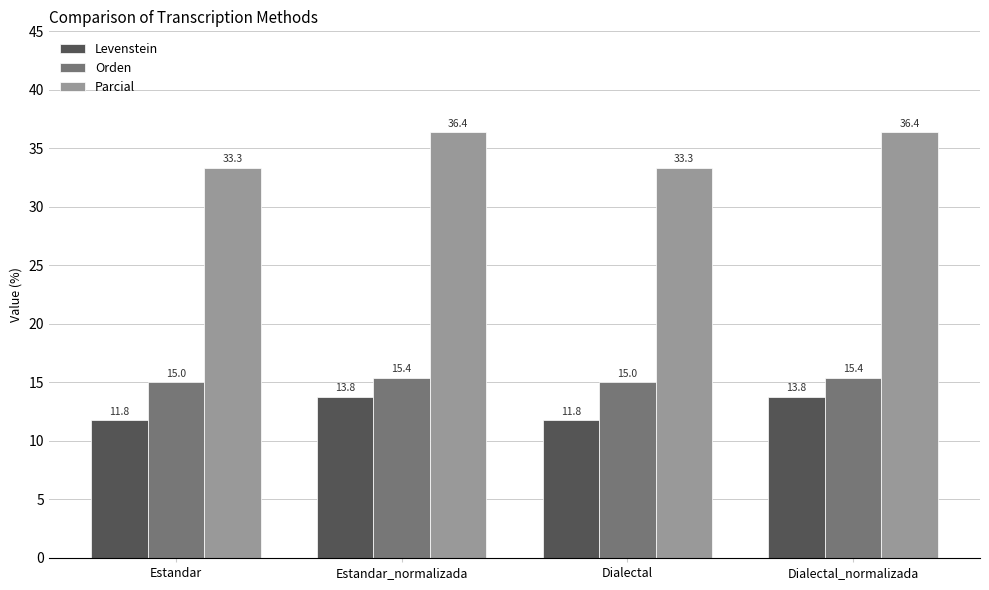

What value does the Orden series have at Estandar_normalizada?

15.4